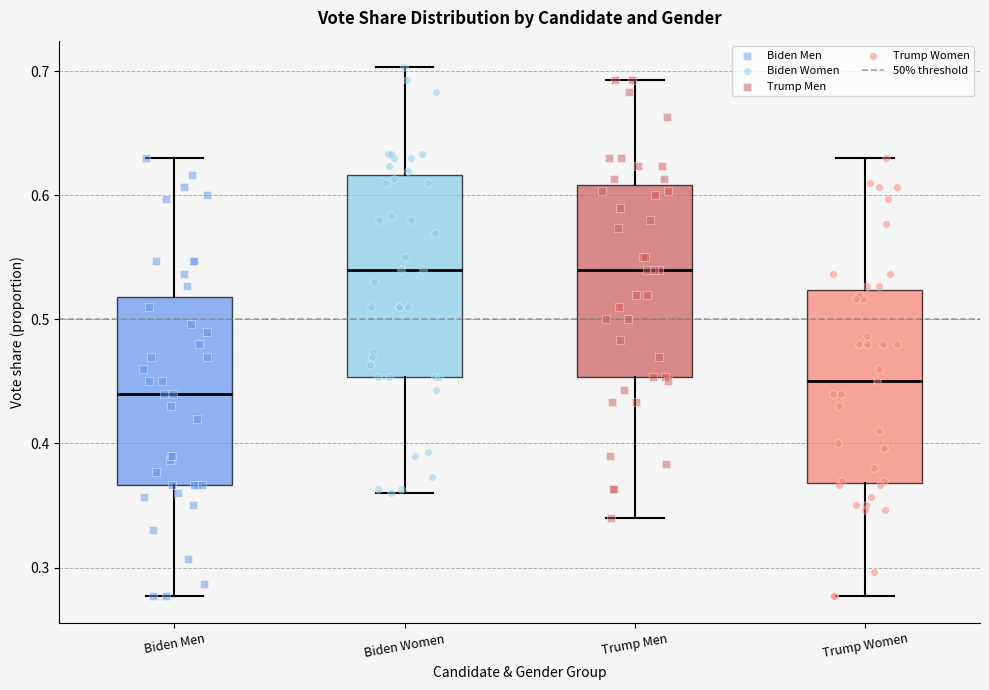

Where does the lower whisker of the box for Biden Women end on the y-axis? The values are not printed on the chart, so give them approximately, as read against the axis.

0.36